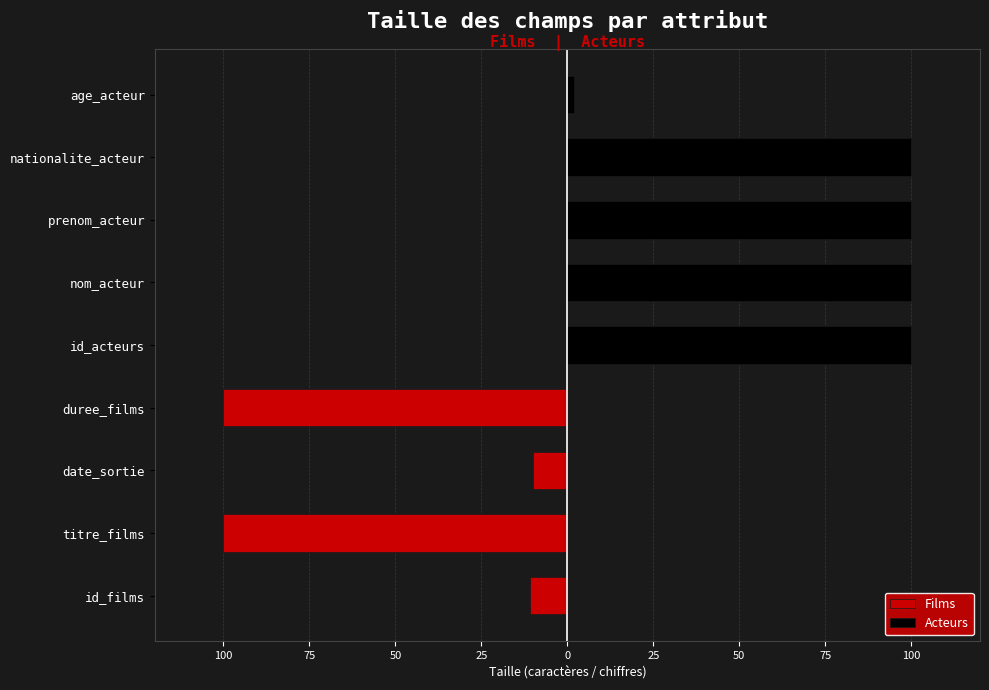

How many bars are there in each group?

2